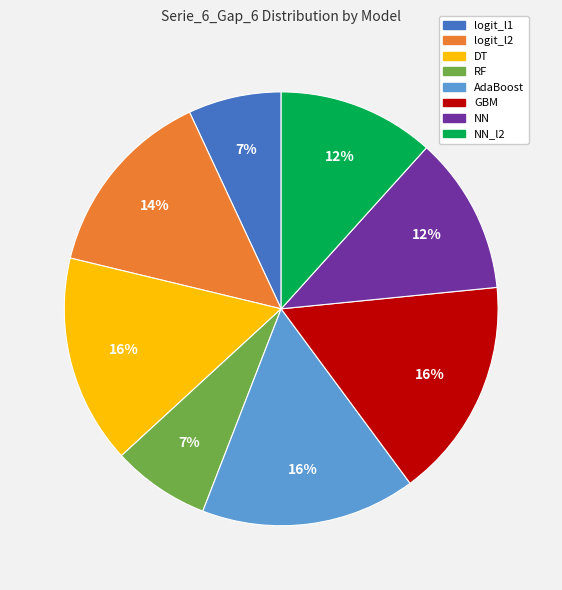

To the nearest percent, what is the average slice percentage?

12%